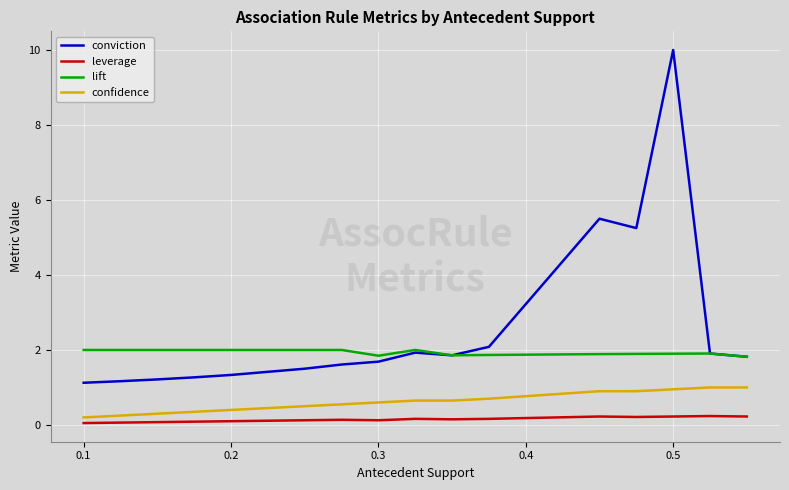

At how many categories does at least one series exceed 3?

3